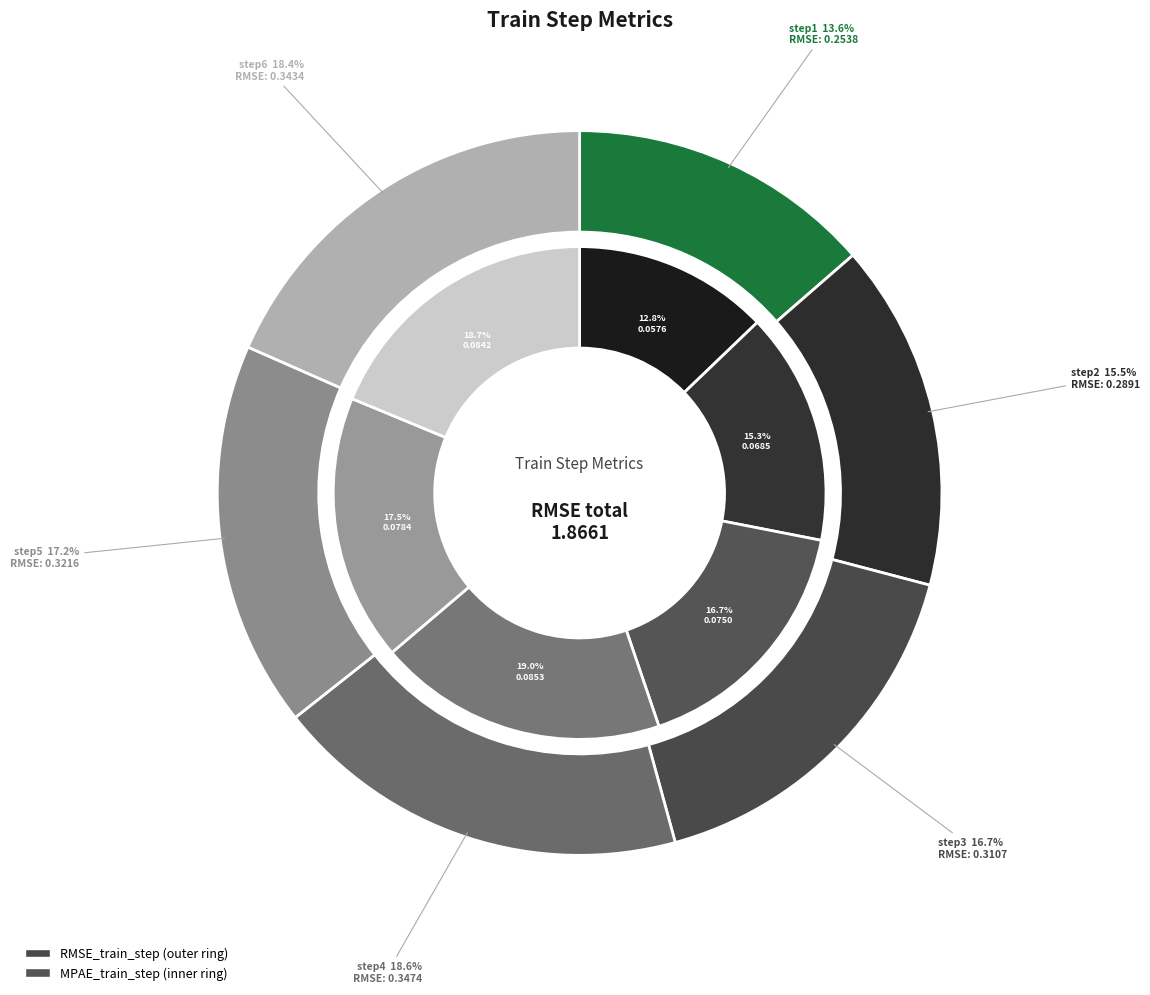

How many slices are in this pie chart?

6